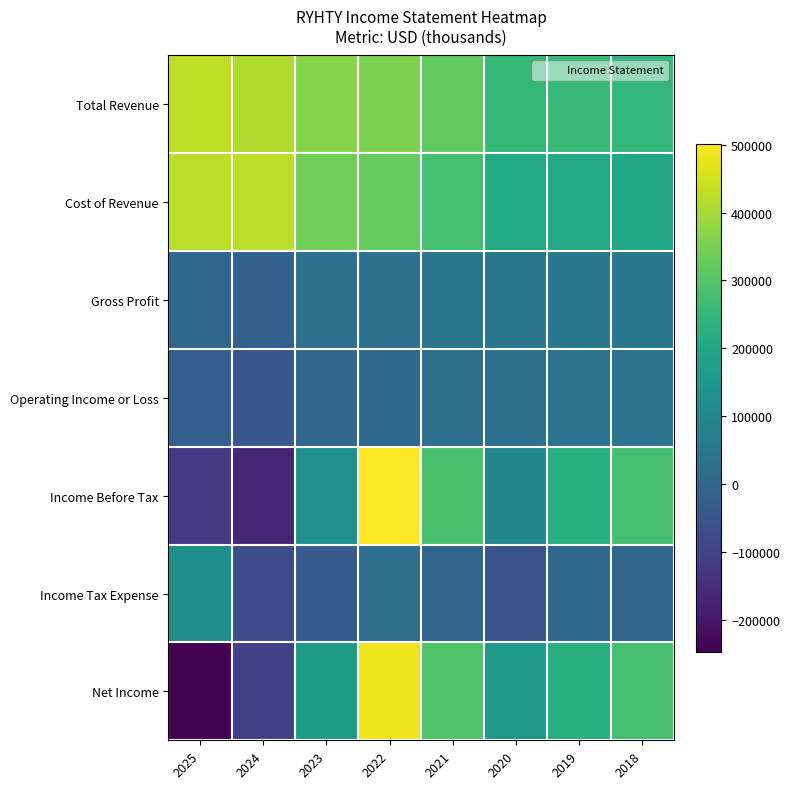

Rank the series at 2022 from lowest to highest value.

Operating Income or Loss, Income Tax Expense, Gross Profit, Cost of Revenue, Total Revenue, Net Income, Income Before Tax